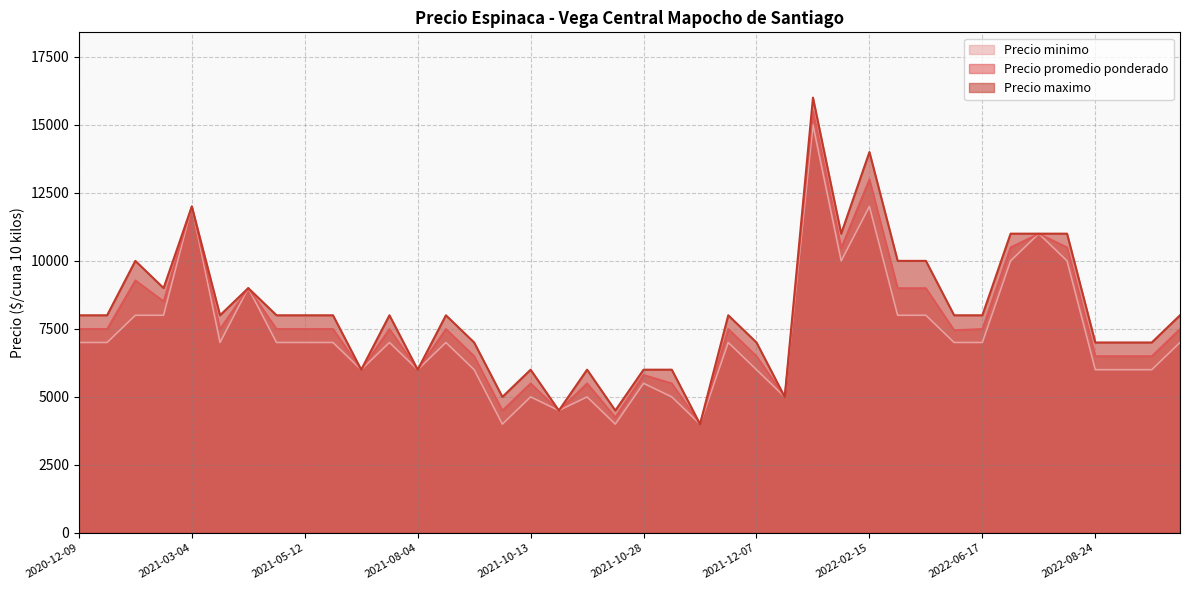

At which label does Precio maximo reach its minimum?

2021-11-19